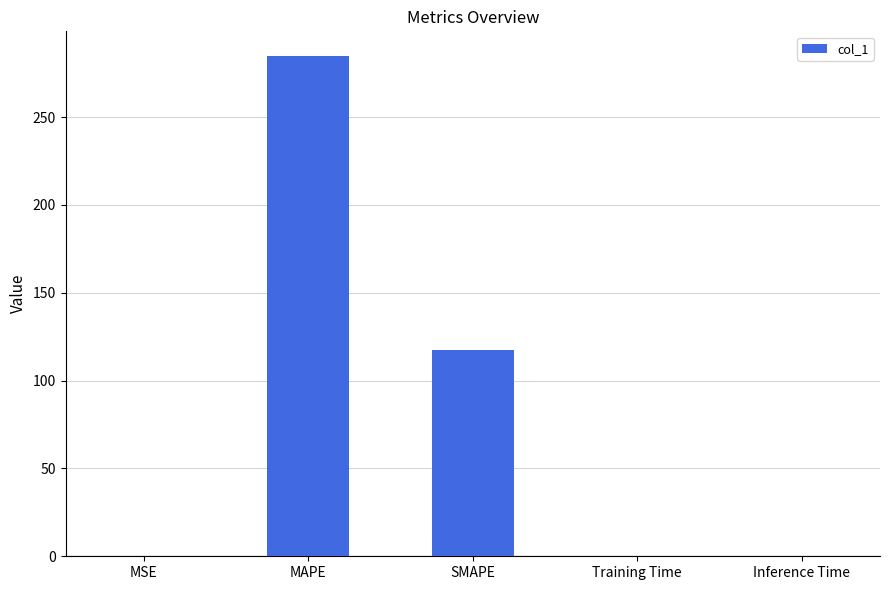

The chart shows a value of 0.0 at Inference Time. True or false?

True